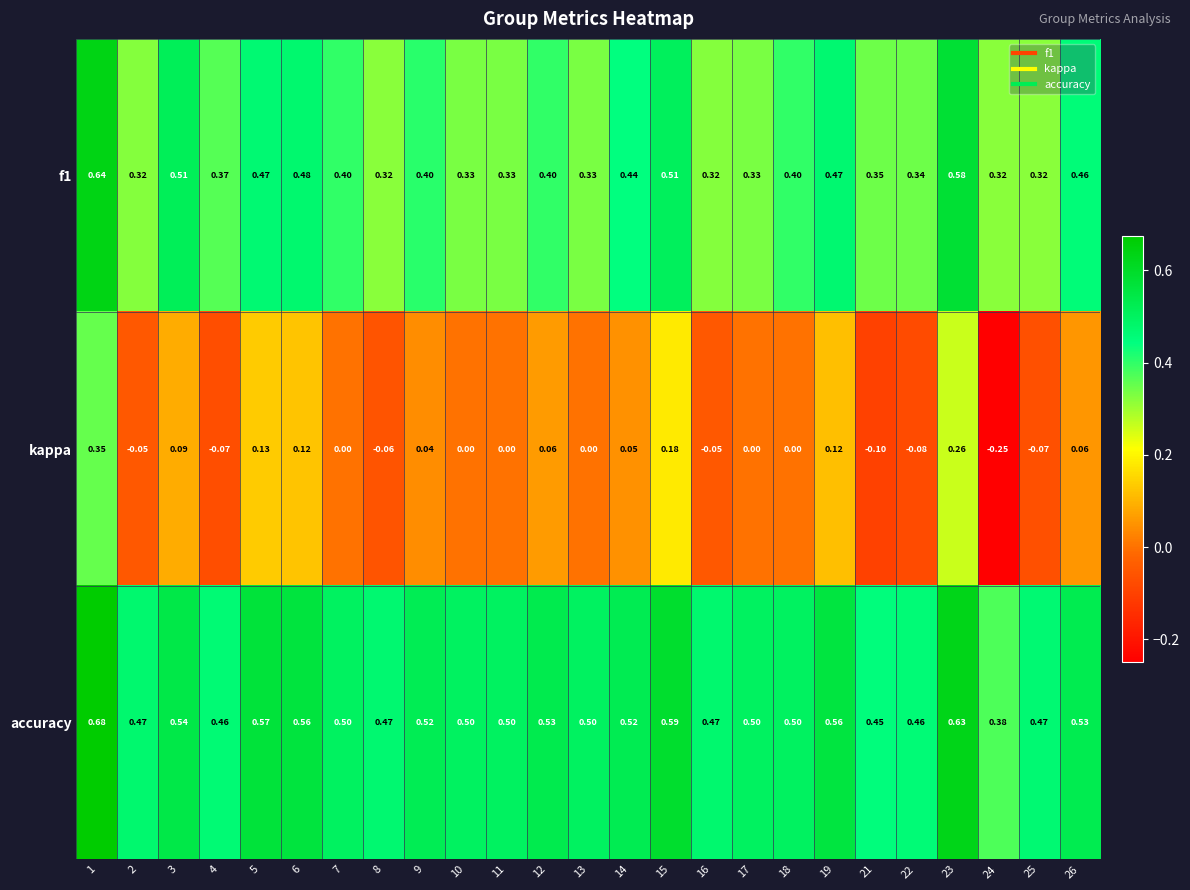

Is the value of f1 at 9 greater than the value of kappa at 3?

Yes